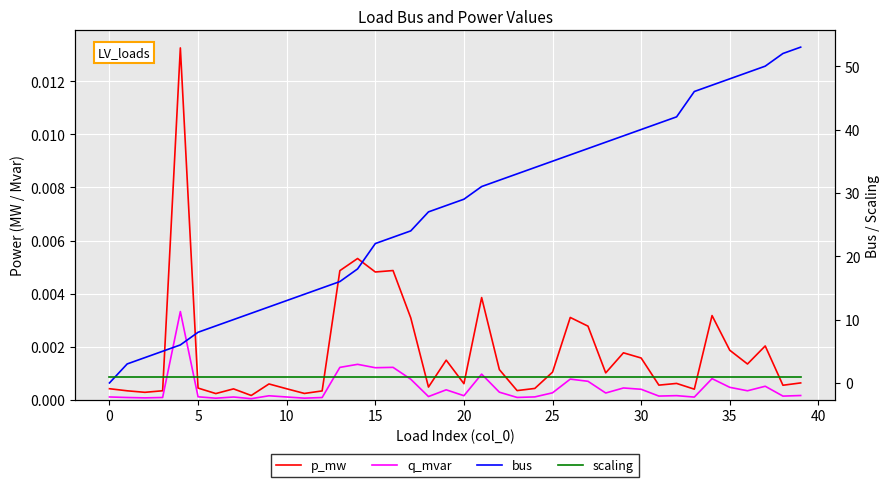

Reading right to left, transcribe all the data shown in this chart.

p_mw: 0.0	0.0	0.0	0.0	0.0	0.0	0.0	0.0	0.0	0.0	0.0	0.0	0.0	0.0	0.0	0.0	0.0	0.0	0.0	0.0	0.0	0.0	0.0	0.0	0.0	0.0	0.0	0.0	0.0	0.0	0.0	0.0	0.0	0.0	0.0	0.0	0.0	0.0	0.0	0.0
q_mvar: 0.0	0.0	0.0	0.0	0.0	0.0	0.0	0.0	0.0	0.0	0.0	0.0	0.0	0.0	0.0	0.0	0.0	0.0	0.0	0.0	0.0	0.0	0.0	0.0	0.0	0.0	0.0	0.0	0.0	0.0	0.0	0.0	0.0	0.0	0.0	0.0	0.0	0.0	0.0	0.0
bus: 53.0	52.0	50.0	49.0	48.0	47.0	46.0	42.0	41.0	40.0	39.0	38.0	37.0	36.0	35.0	34.0	33.0	32.0	31.0	29.0	28.0	27.0	24.0	23.0	22.0	18.0	16.0	15.0	14.0	13.0	12.0	11.0	10.0	9.0	8.0	6.0	5.0	4.0	3.0	0.0
scaling: 1.0	1.0	1.0	1.0	1.0	1.0	1.0	1.0	1.0	1.0	1.0	1.0	1.0	1.0	1.0	1.0	1.0	1.0	1.0	1.0	1.0	1.0	1.0	1.0	1.0	1.0	1.0	1.0	1.0	1.0	1.0	1.0	1.0	1.0	1.0	1.0	1.0	1.0	1.0	1.0